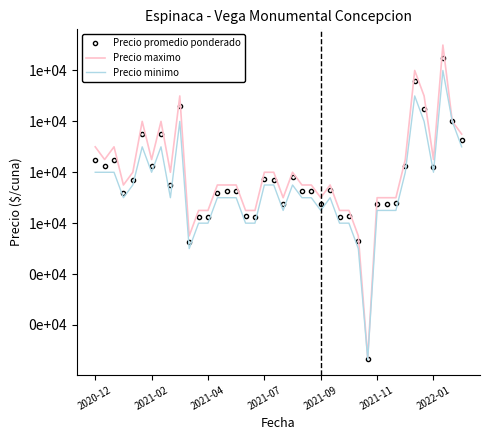

True or false: Precio minimo and Precio promedio ponderado intersect in this chart.

False